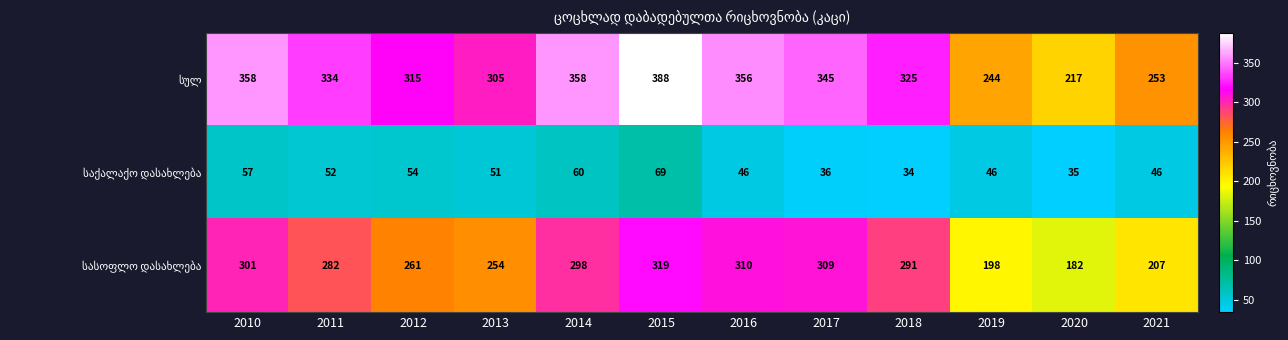

Which label corresponds to the smallest value in the chart?

2018